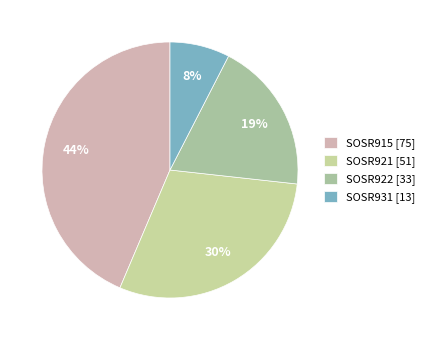

What is the smallest slice in the pie chart?

SOSR931